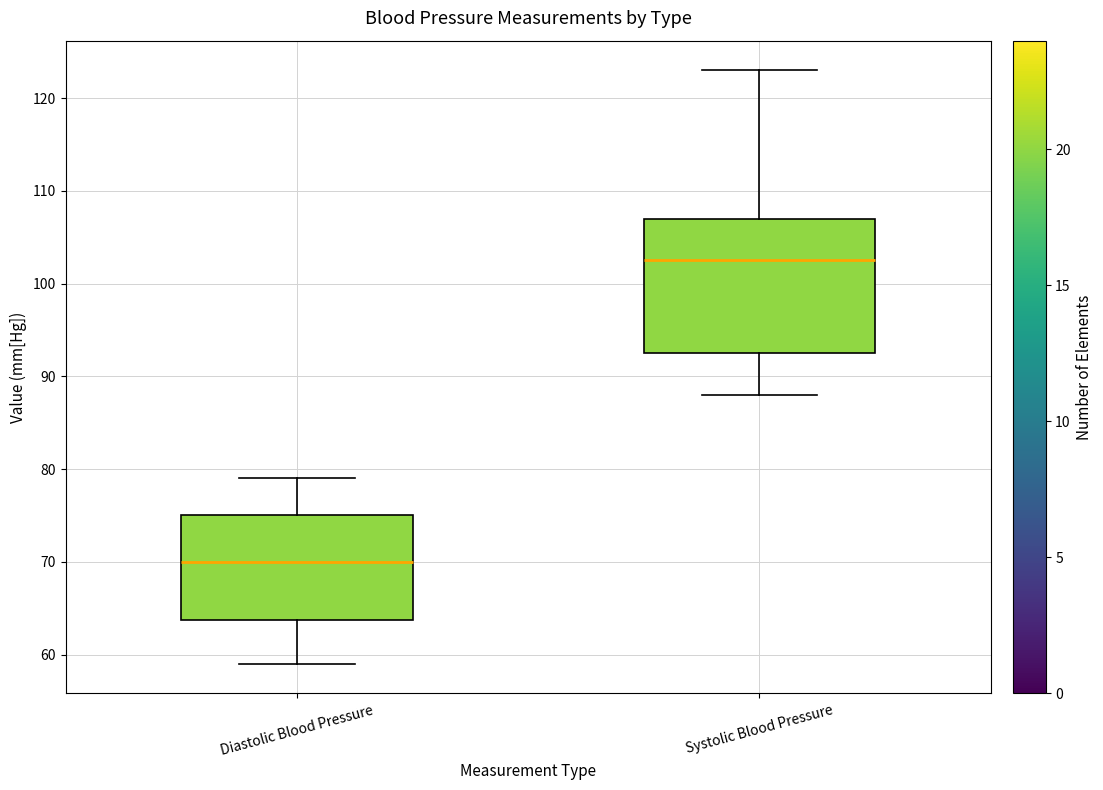

Which box's median line is the lowest?

Diastolic Blood Pressure